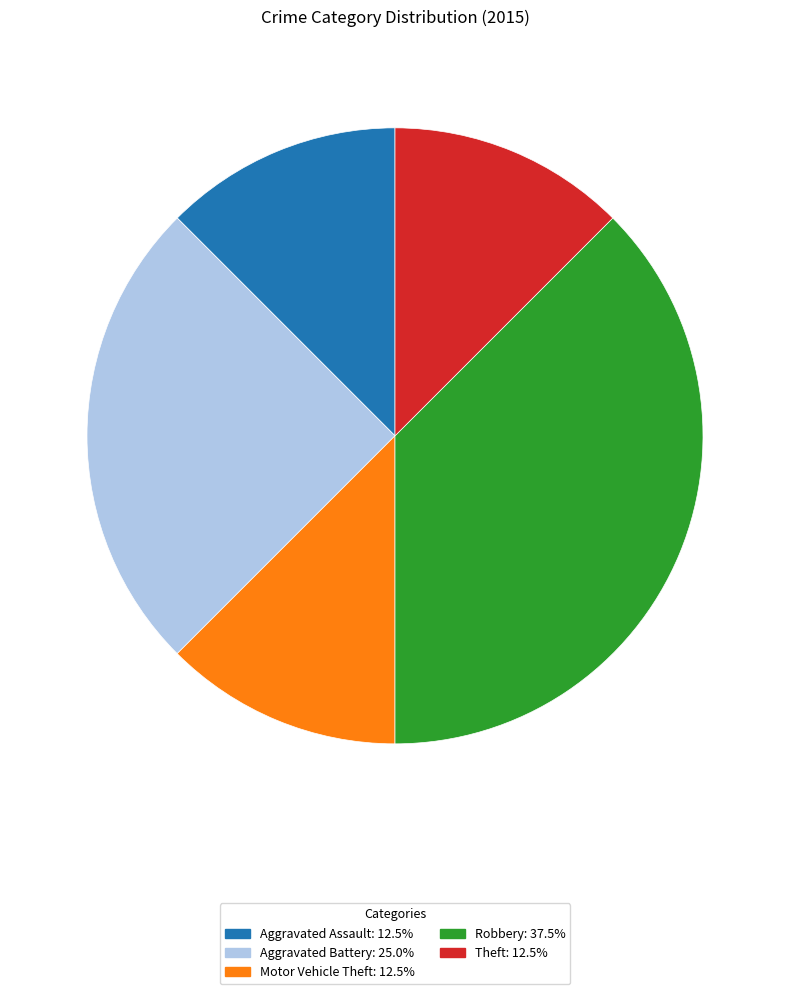

Does any single category account for the majority?

No